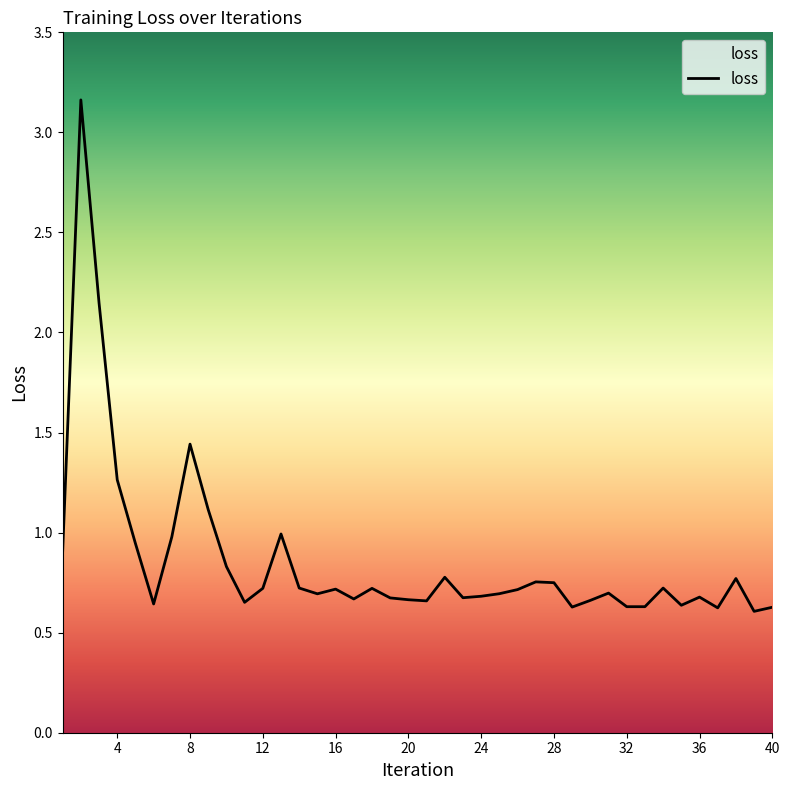

Does the chart display data point markers on the line(s)?

No